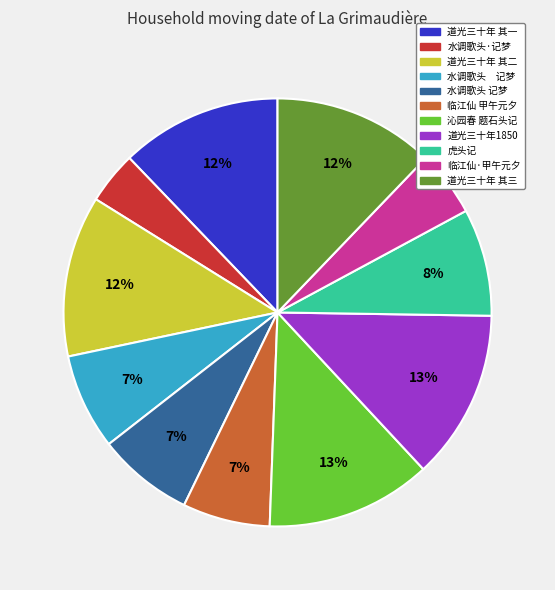

To the nearest percent, what is the difference between the largest and smallest slice percentages?

9%